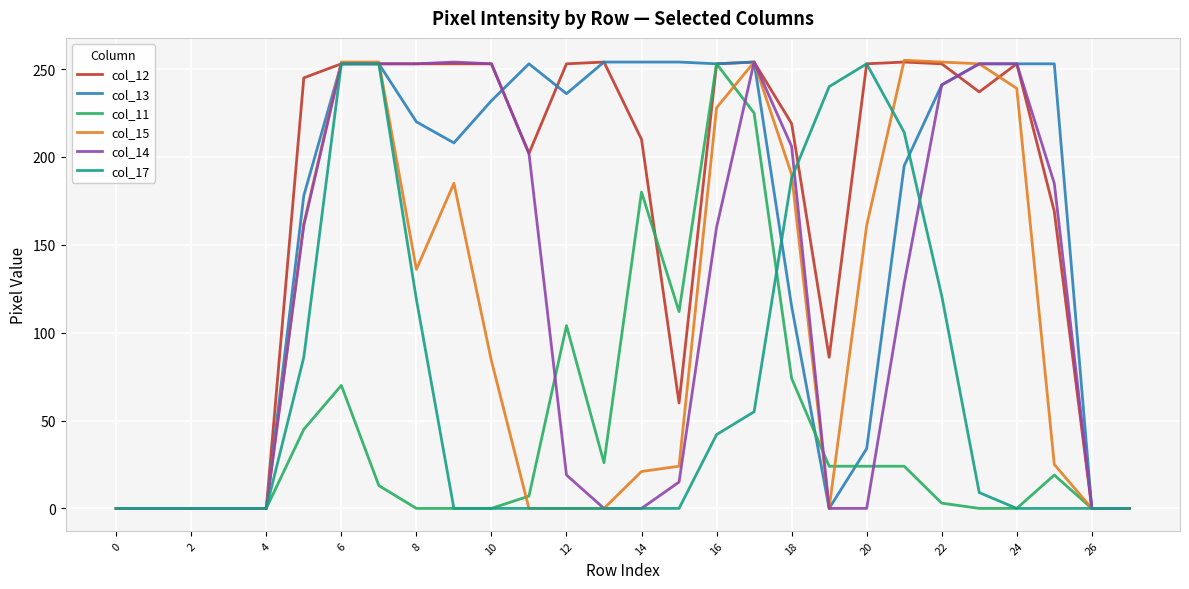

What is the maximum value shown in the chart?

255